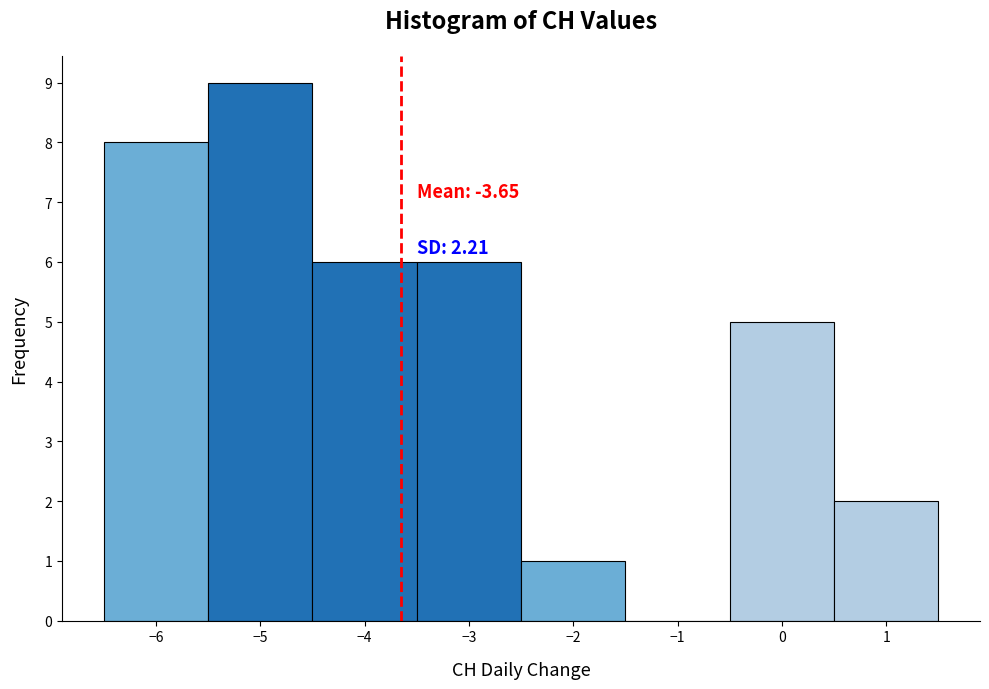

Which range on the x-axis has the tallest bar?

-5.5 to -4.5